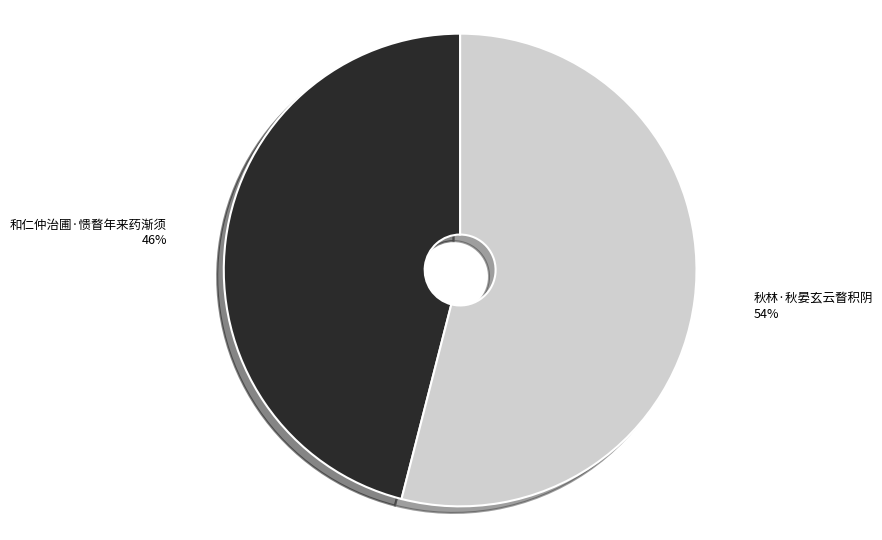

Is there any slice that represents more than half of the pie?

Yes